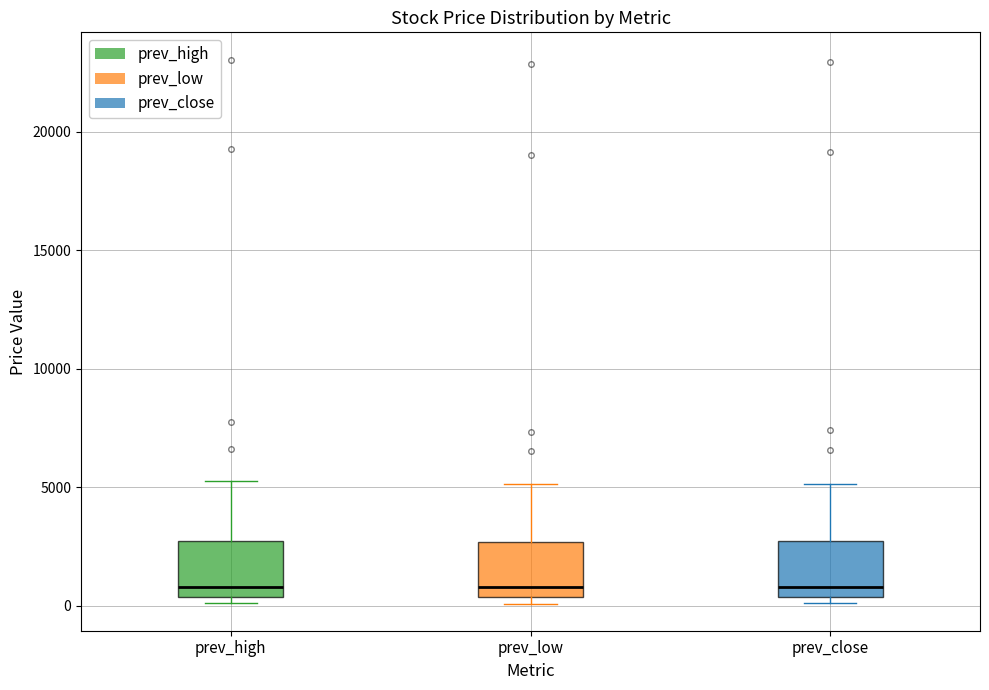

Where does the median line of the box for prev_close sit on the y-axis? The values are not printed on the chart, so give them approximately, as read against the axis.

1000